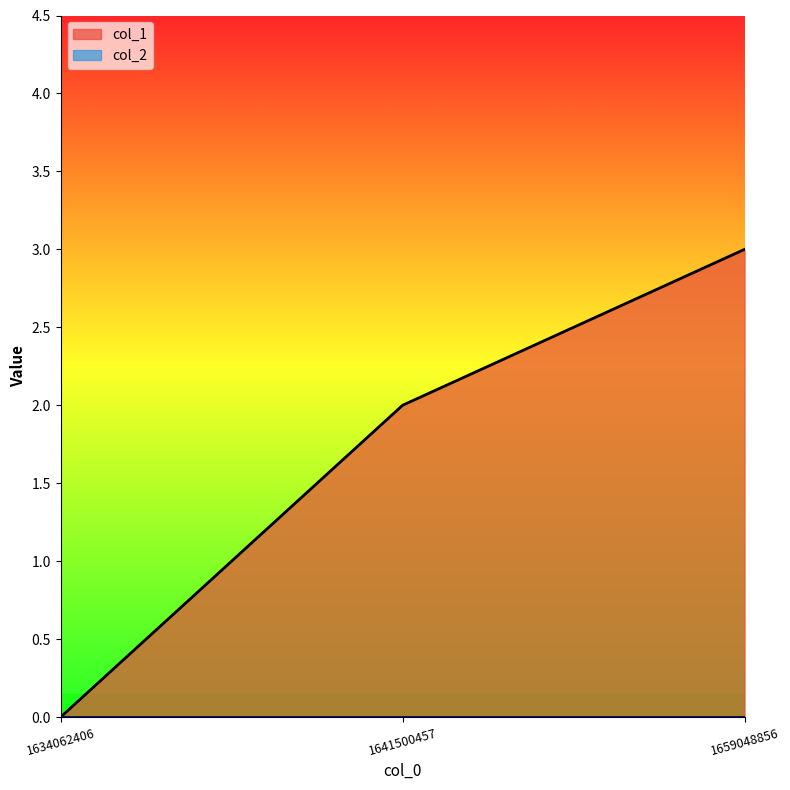

What is the difference between the maximum and minimum values?

3